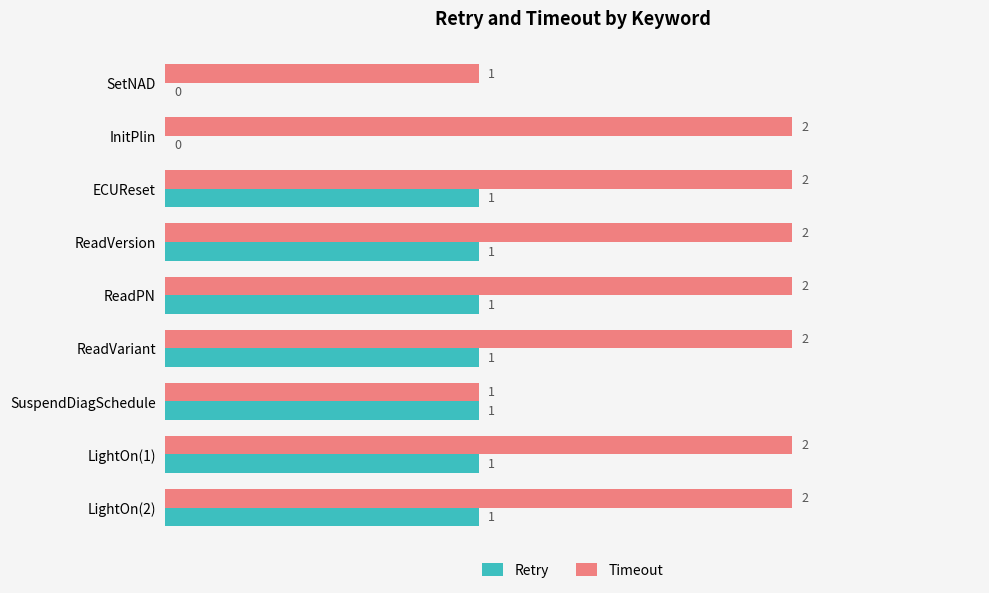

The Retry series shows 0 at ECUReset. True or false?

False